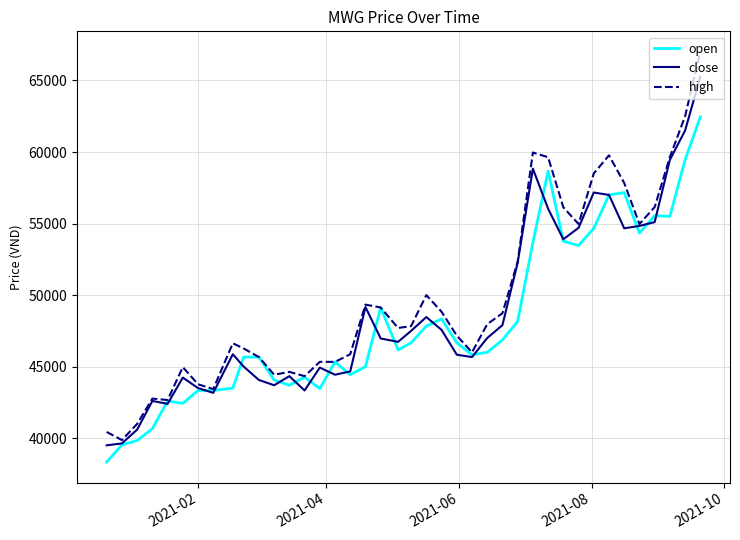

Which series has the widest spread of values?

high